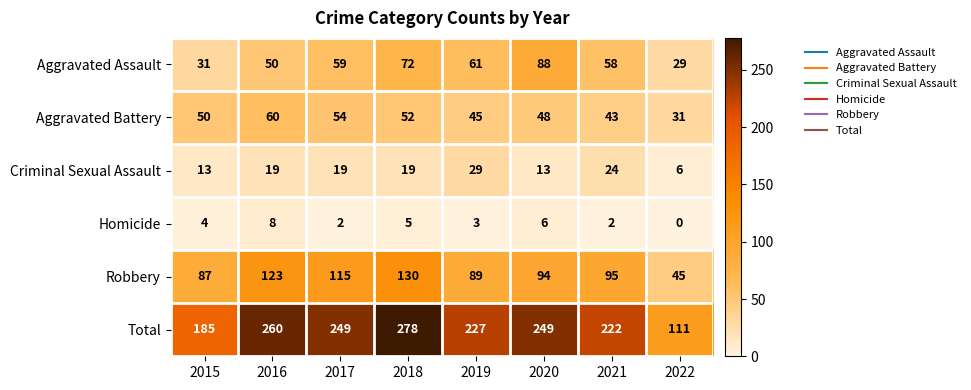

Rank the series at 2021 from highest to lowest value.

Total, Robbery, Aggravated Assault, Aggravated Battery, Criminal Sexual Assault, Homicide